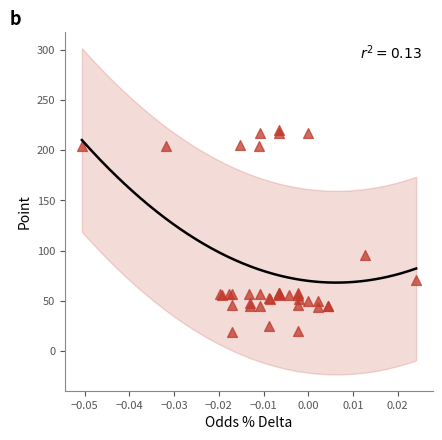

What Y value in the scatter plot is closest to 119?

95.5